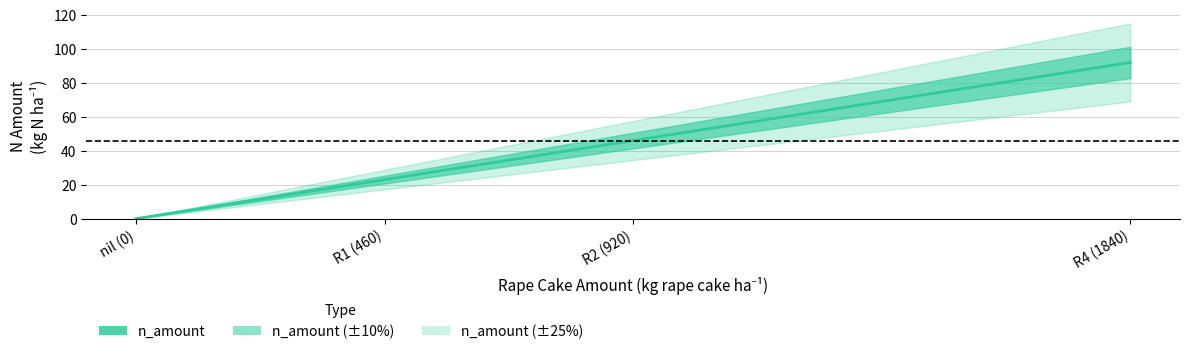

How many data points are above 46?

1